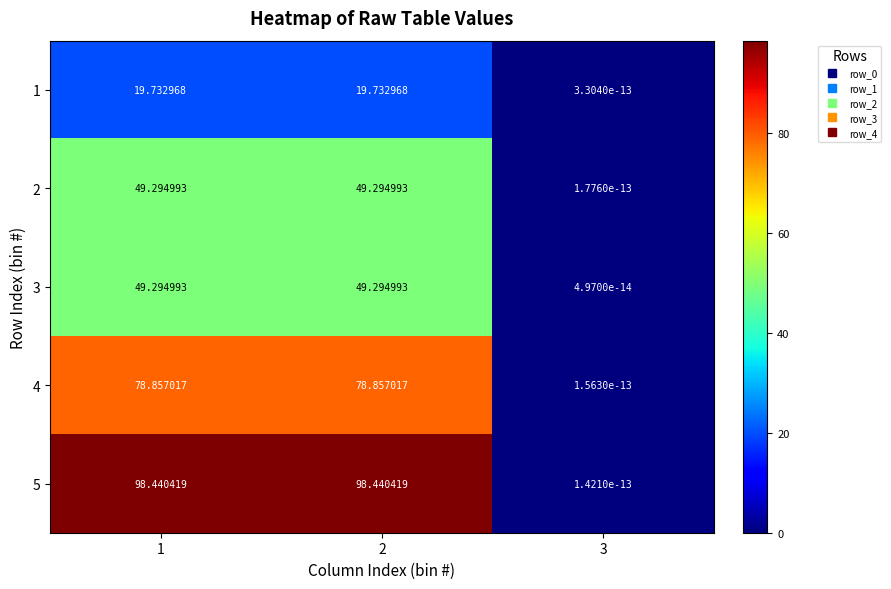

What is the difference between the highest and lowest values at 2?

78.7